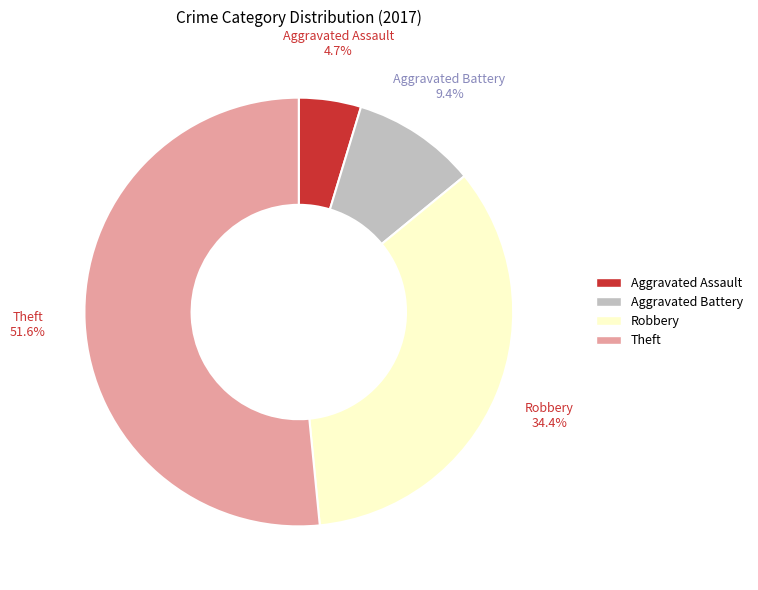

What is the total percentage of Theft and Aggravated Assault?

56.2%